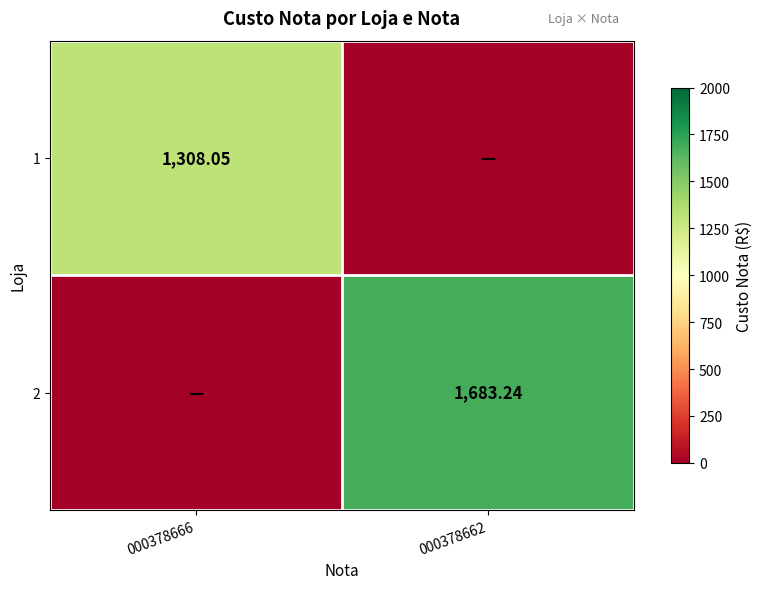

Which label corresponds to the smallest value in the chart?

000378662